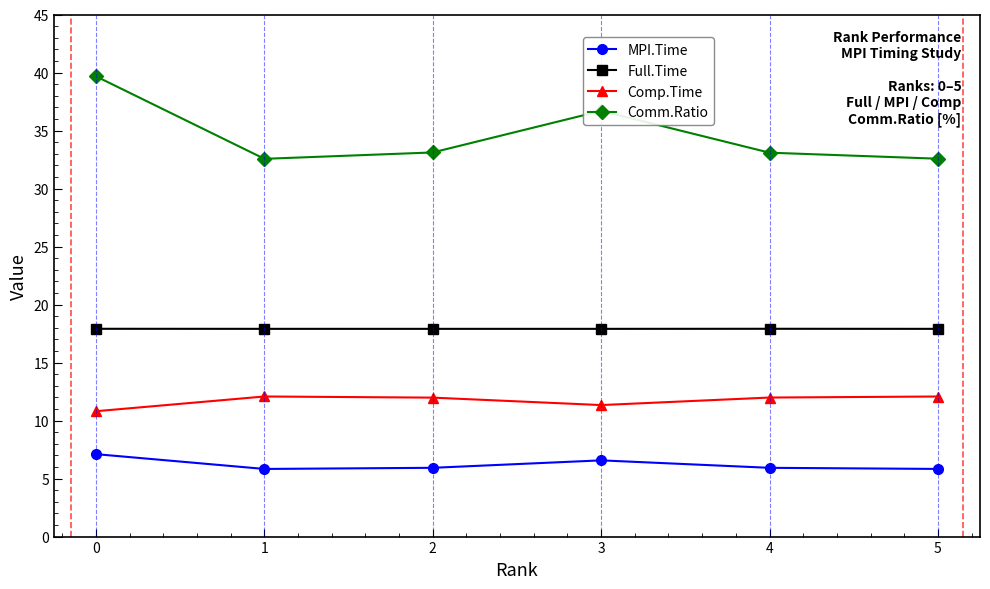

What is the value of the Comp.Time point at the 6th from the left?

12.1